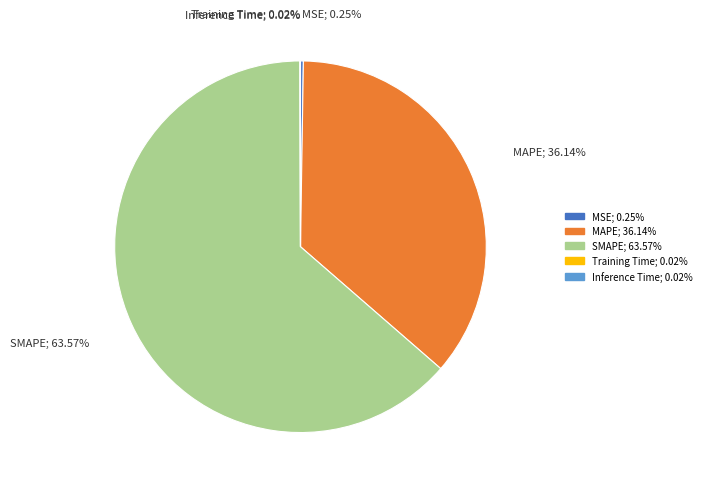

Does MAPE account for over 50% of the chart?

No